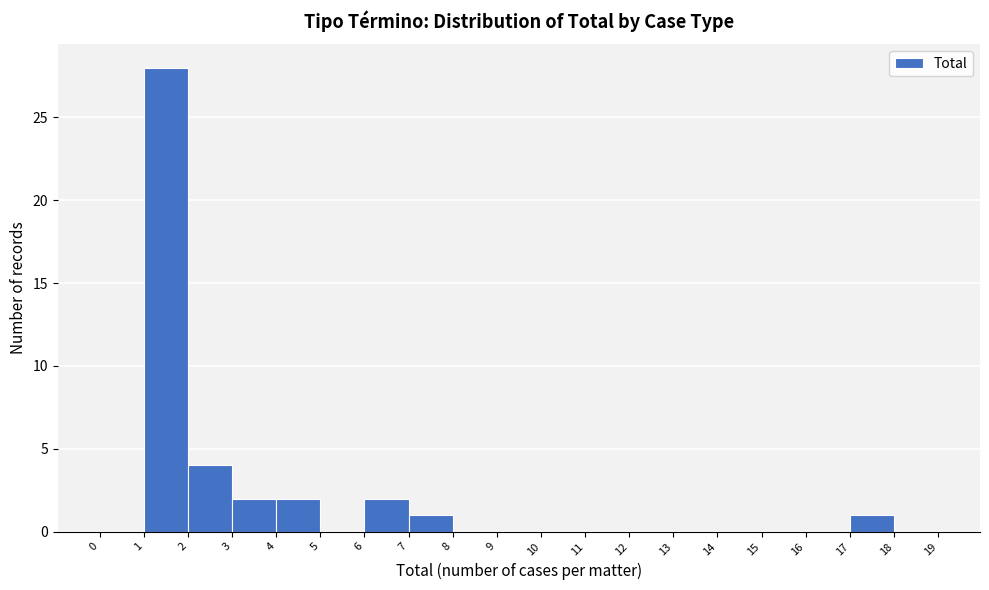

Over which range of the x-axis is the bar tallest?

1 to 2